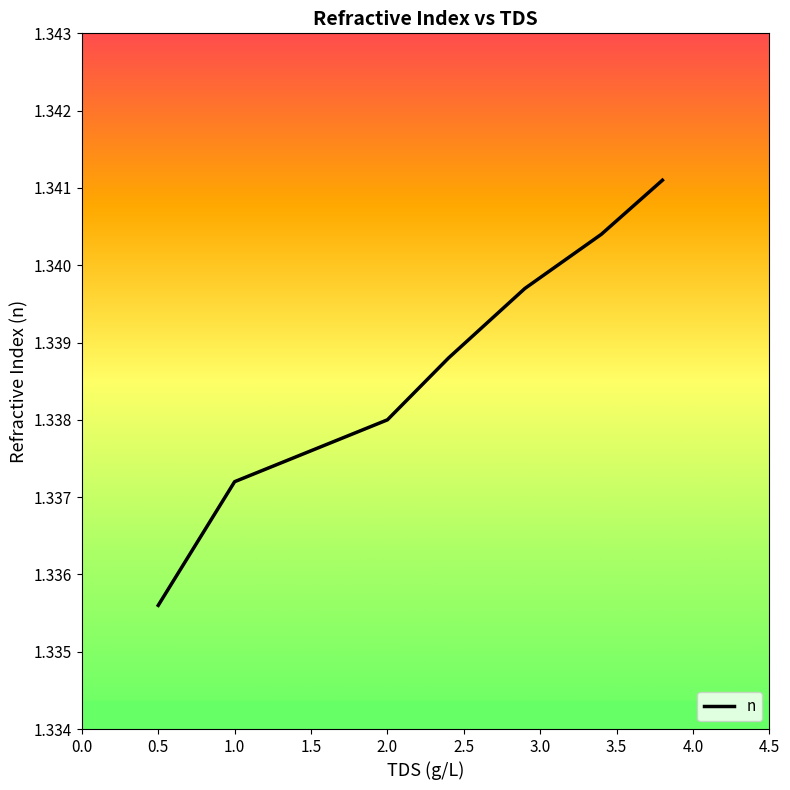

What is the sum of all values?

10.7